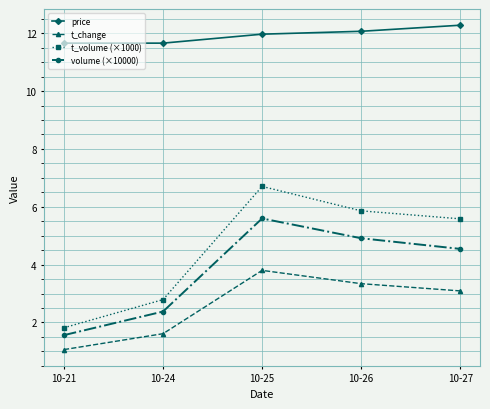

What is the difference between the maximum and minimum values in the price series?

0.6